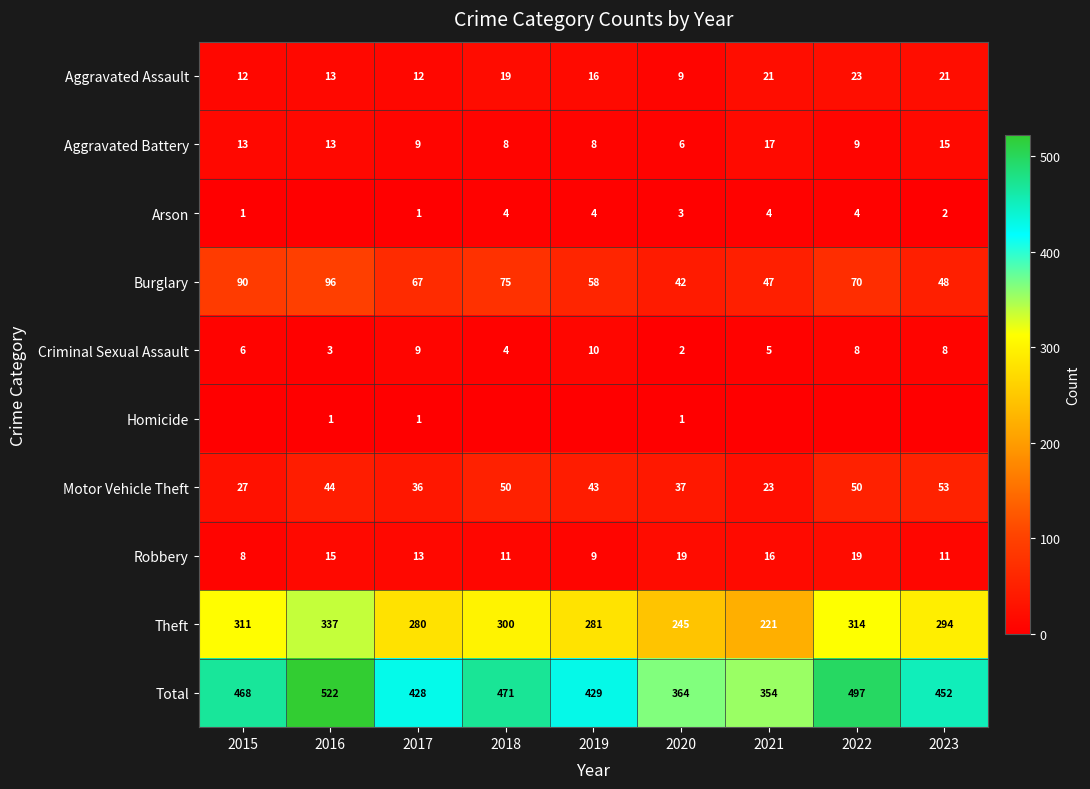

What is the difference between the Aggravated Battery values at 2022 and 2021?

8